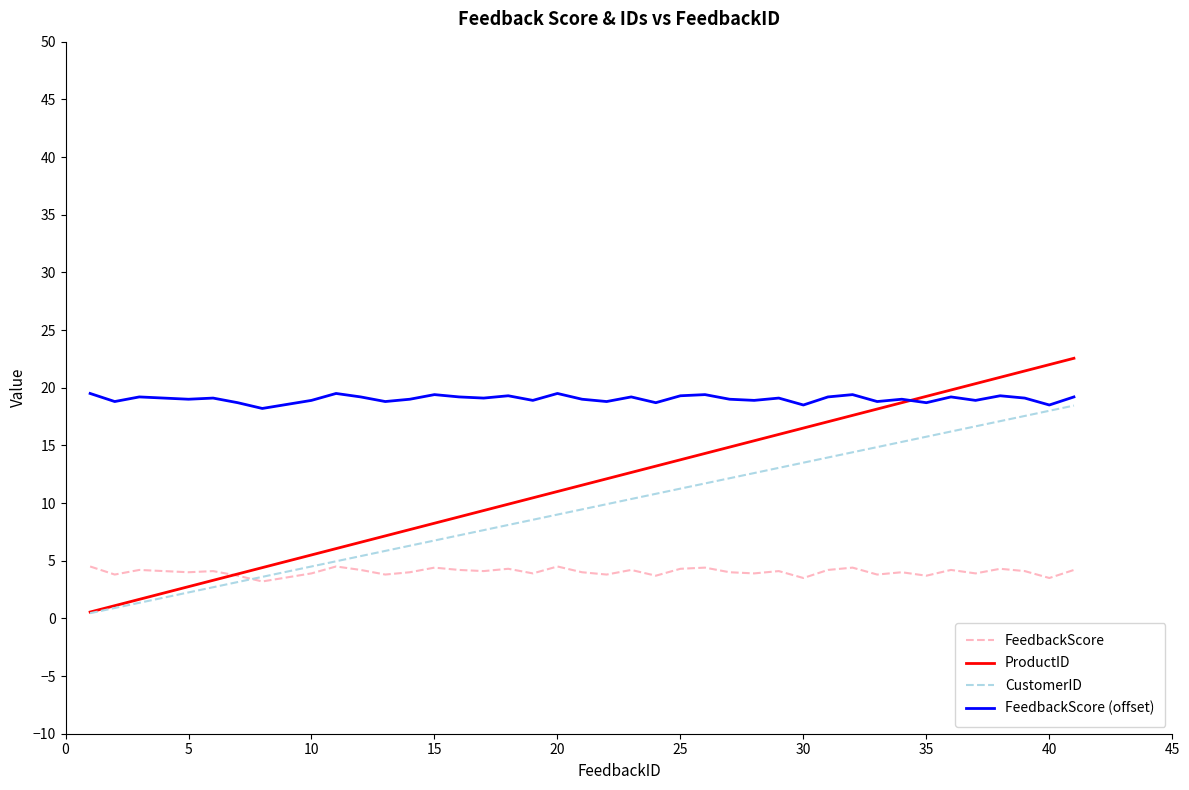

In FeedbackScore, how many points are higher than both neighbors (excluding endpoints)?

13